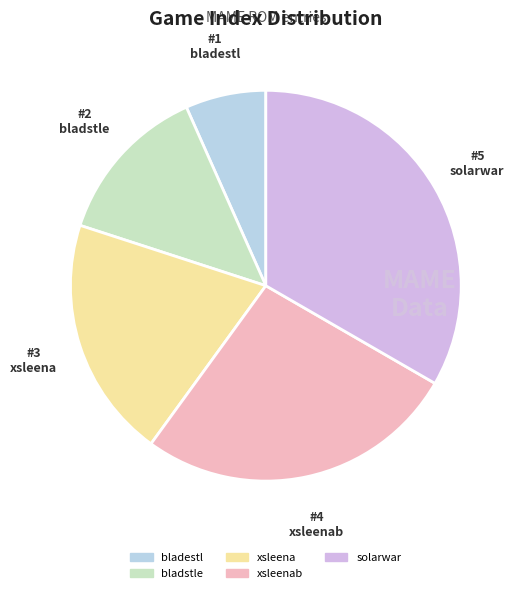

Count the number of slices in the pie.

5